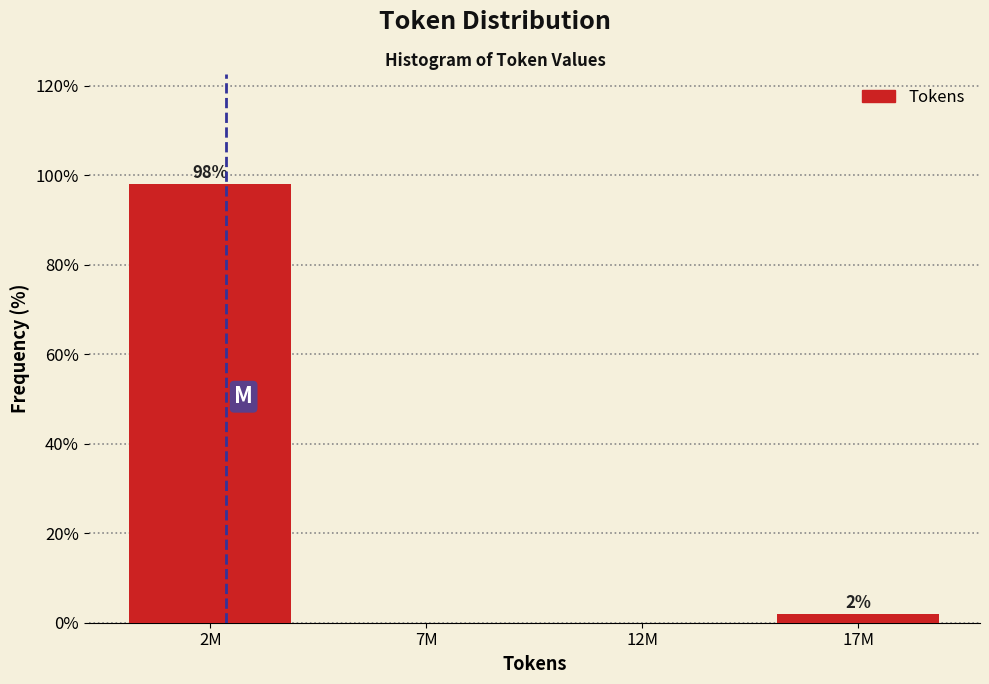

What is the sum of all values?

100.0